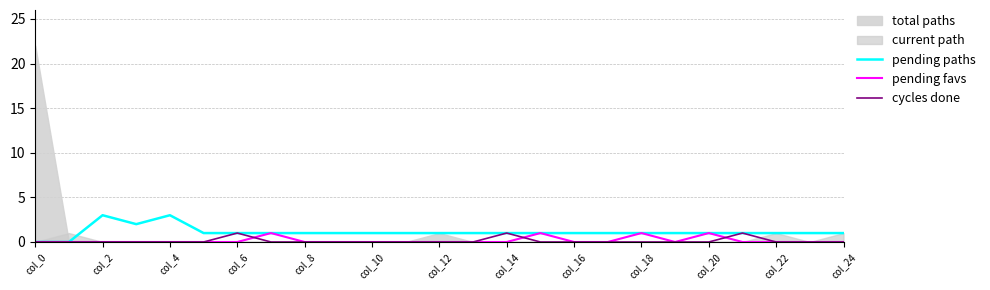

The pending favs series shows 0 at col_10. True or false?

True